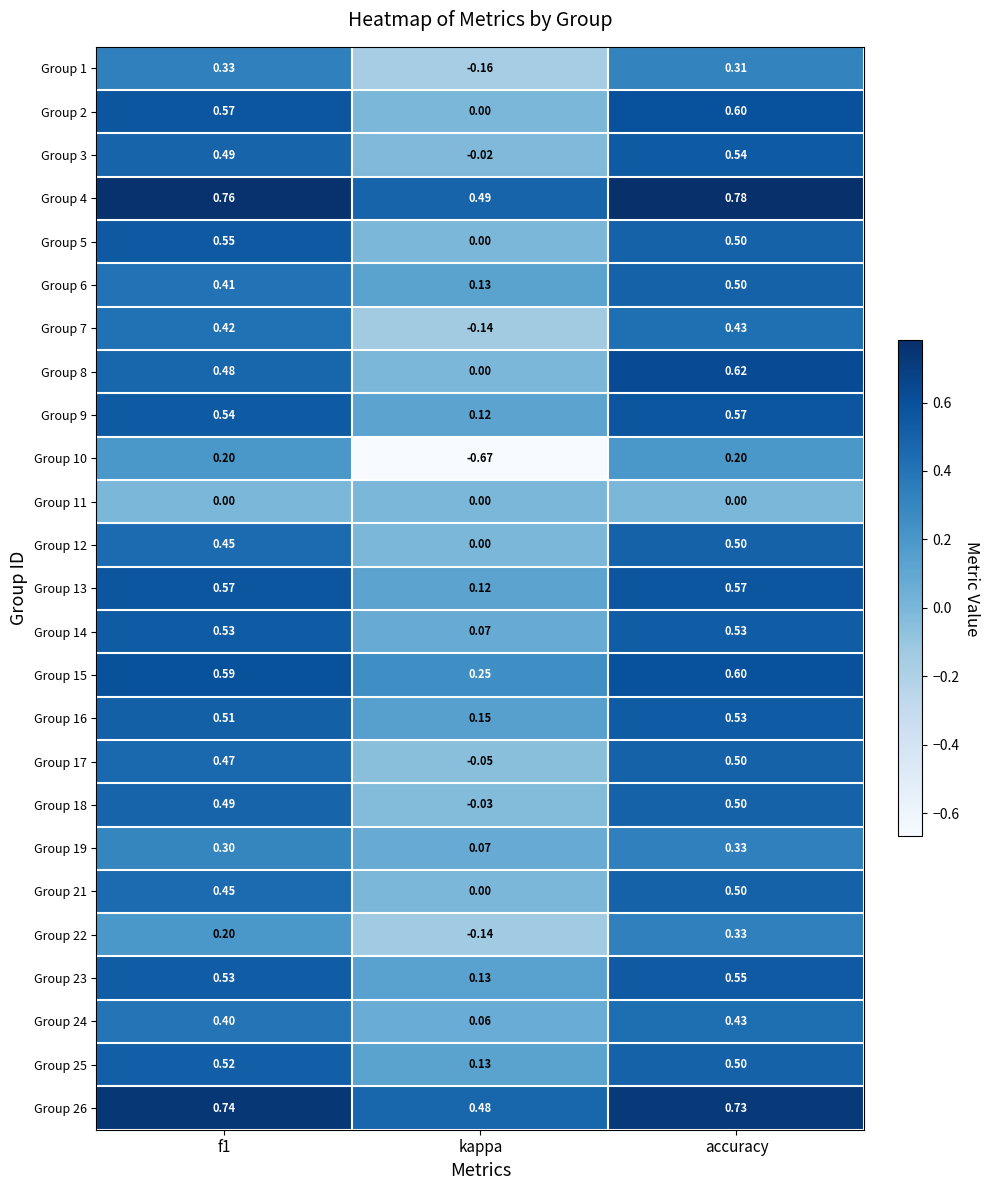

Which series has the largest total across all categories?

Group 4